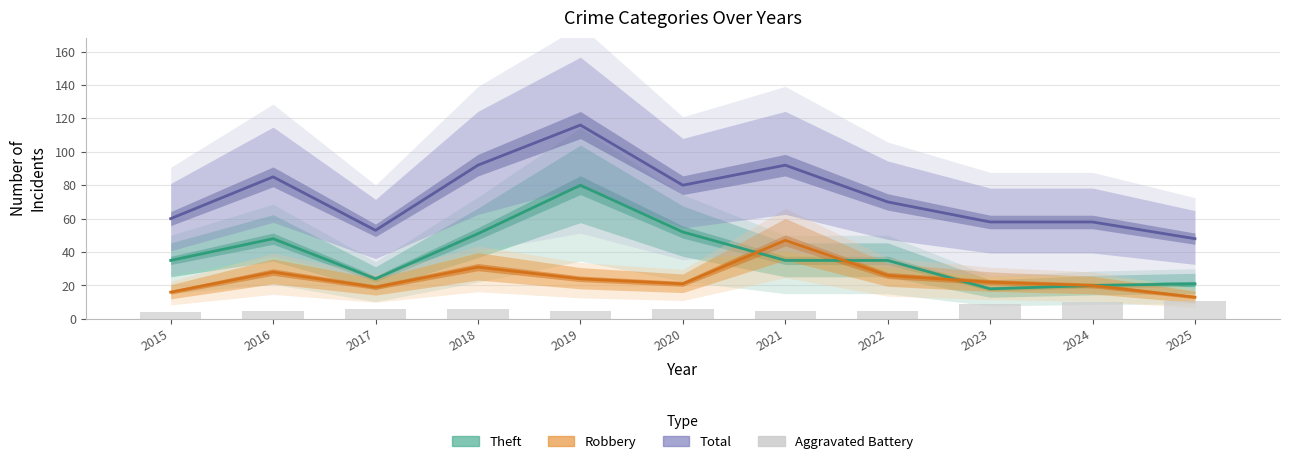

Which series changed the most between 2018 and 2025?

Total